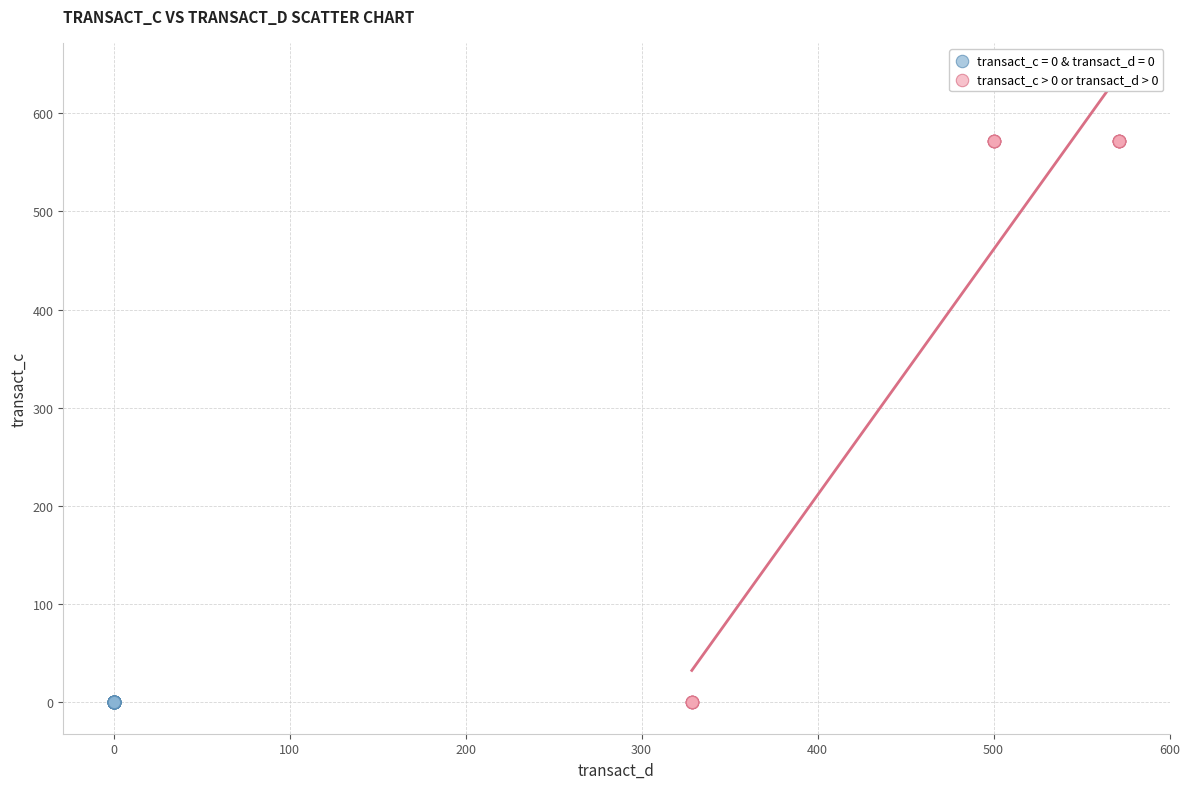

Which series reaches the maximum Y coordinate?

transact_c > 0 or transact_d > 0